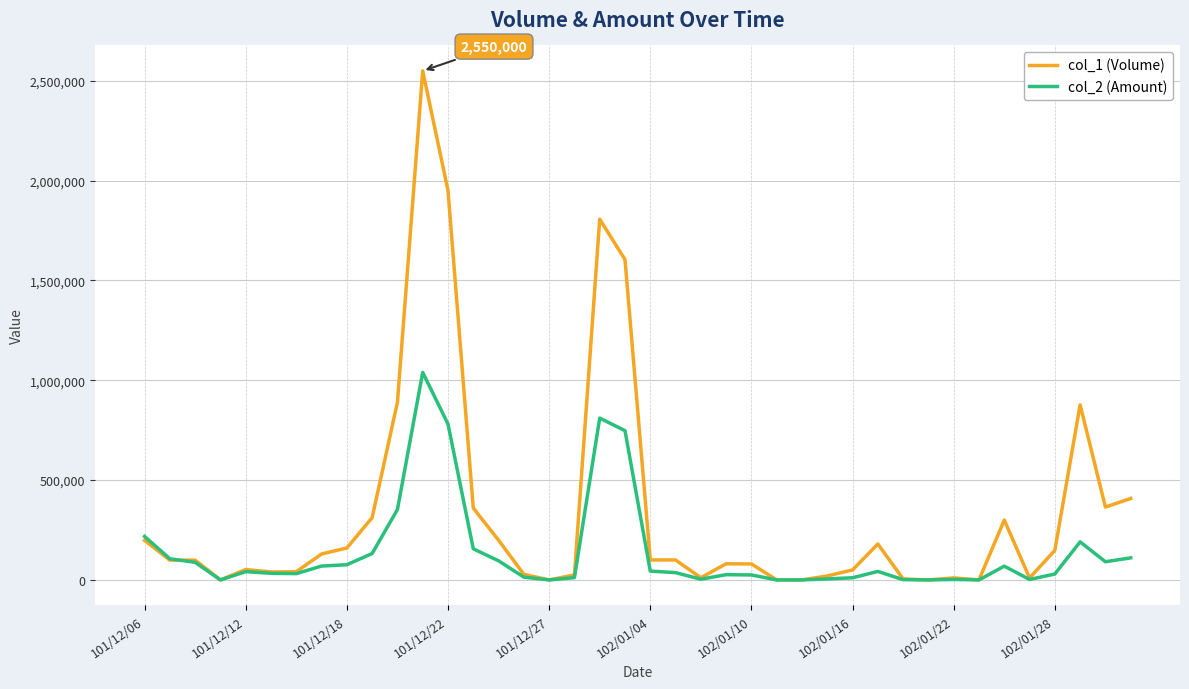

Rank the series by their average value, from highest to lowest.

col_1 (Volume), col_2 (Amount)